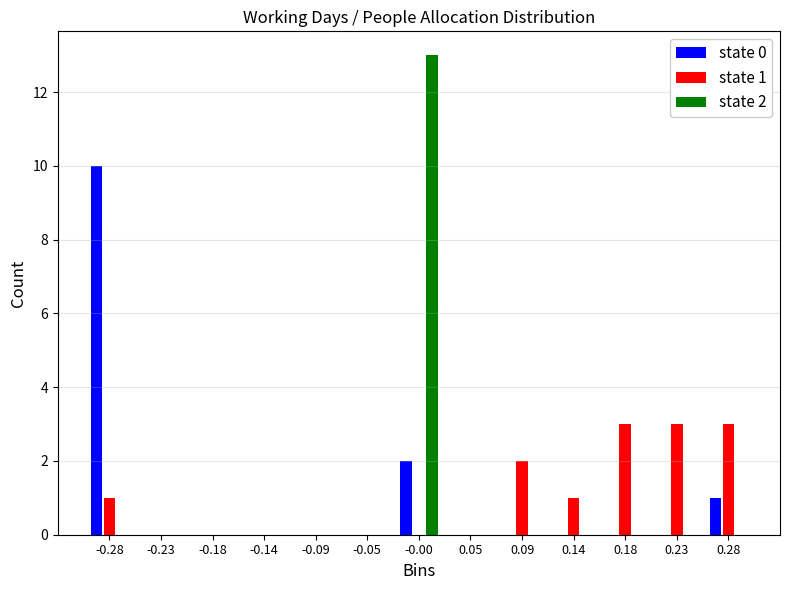

In the state 2 series, which range on the x-axis has the tallest bar?

-0.025 to 0.025